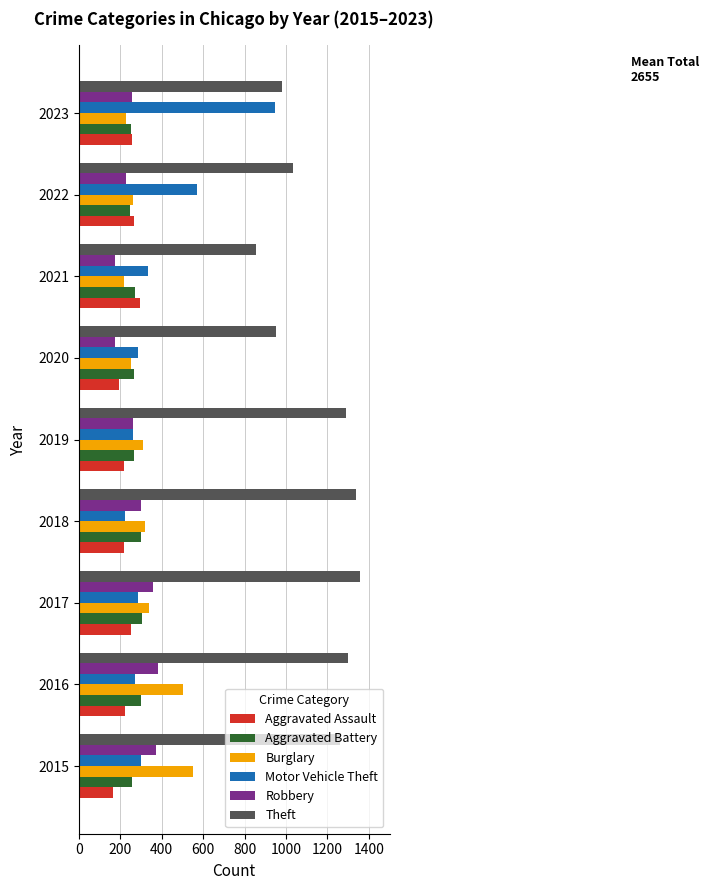

What are all the series names shown in the legend?

Aggravated Assault, Aggravated Battery, Burglary, Motor Vehicle Theft, Robbery, Theft